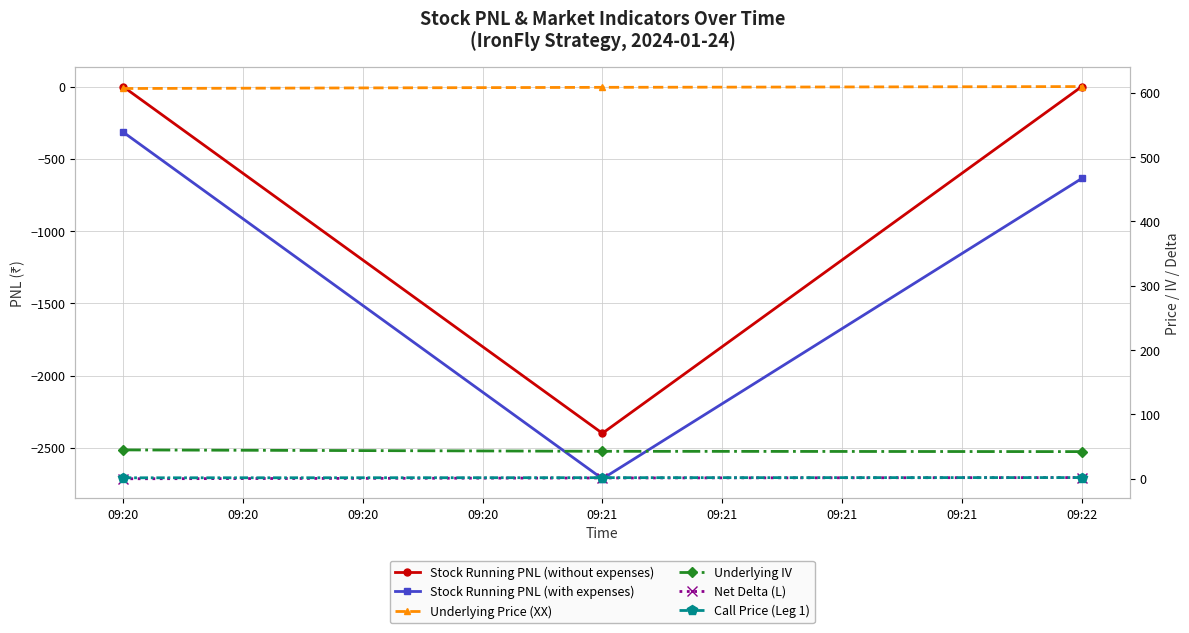

At how many categories does at least one series exceed -80?

3